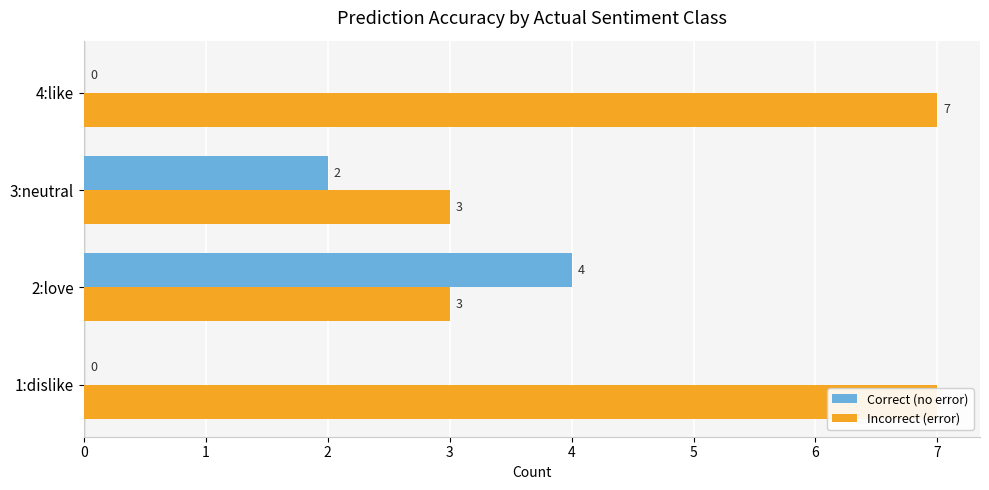

Between 1:dislike and 2:love, which series saw the biggest shift?

Correct (no error)